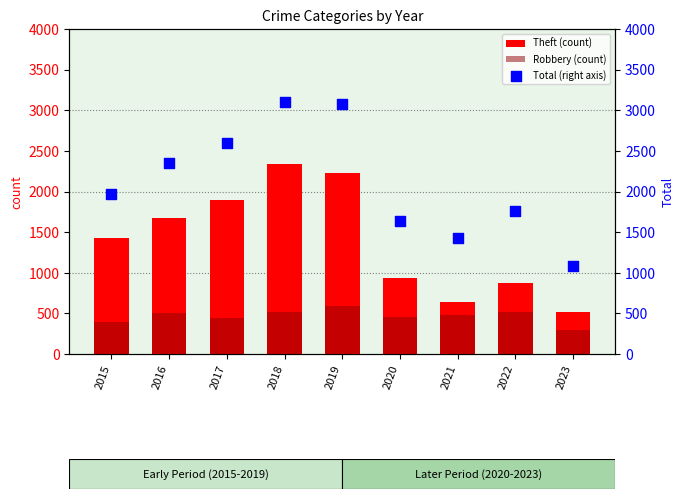

Is the value of Robbery (count) at 2021 greater than the value of Total (right axis) at 2019?

No